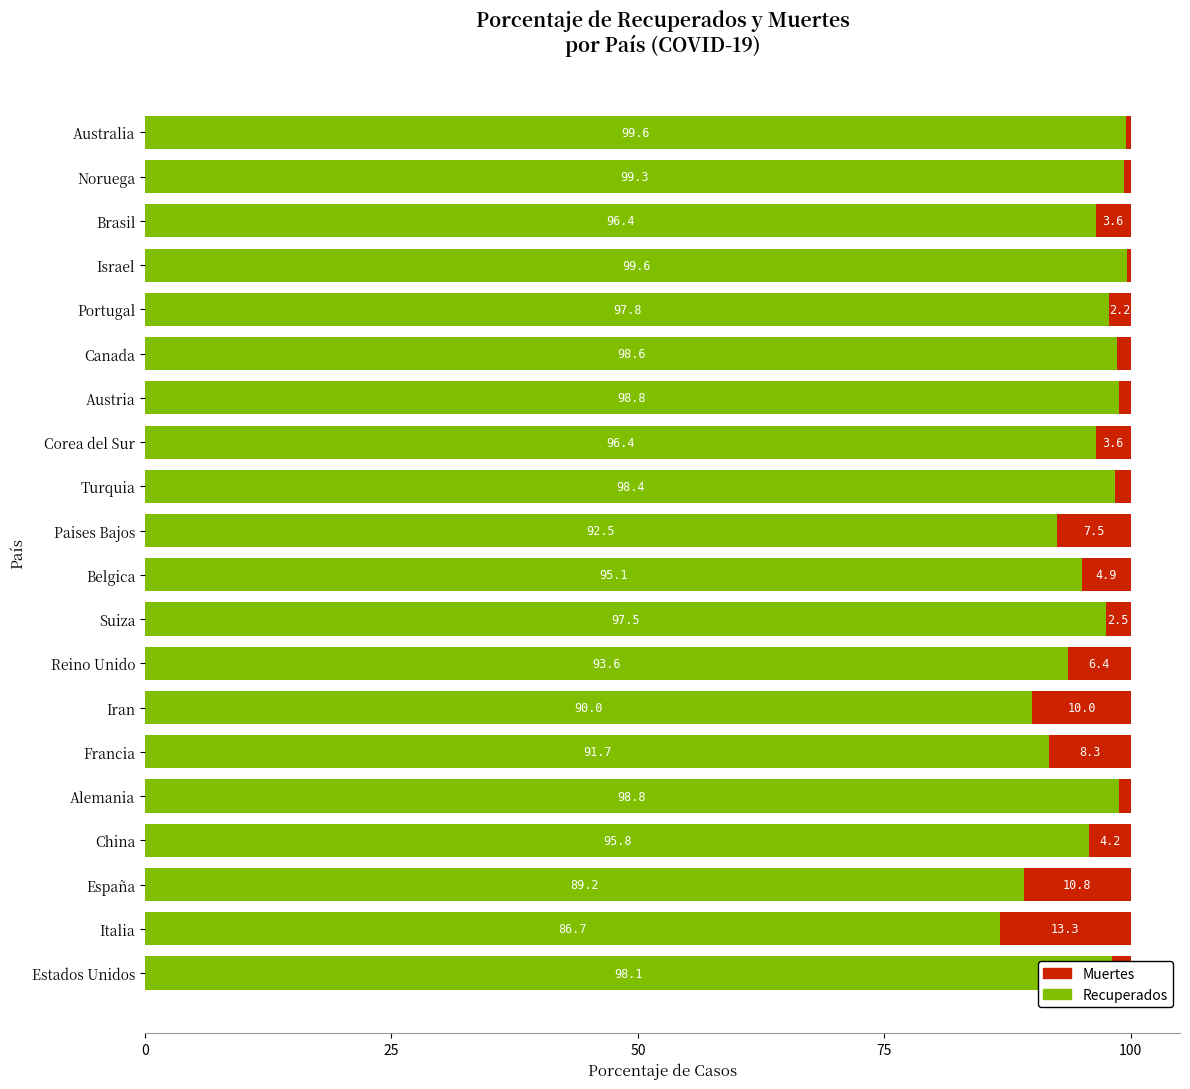

What is the total value across all series at Paises Bajos?

100.0